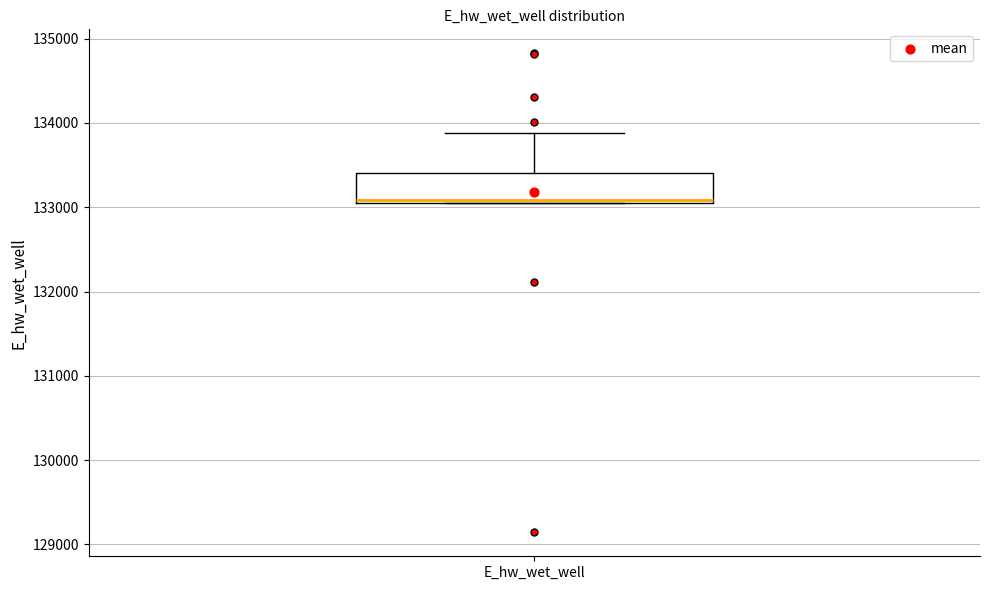

Transcribe this box plot: give where the median line is, the range the box spans, and where the two whiskers end, as read against the y-axis. The values are not printed on the chart, so give them approximately, as read against the axis.

median 133100, box 133100 to 133400, whiskers 133100 to 133900